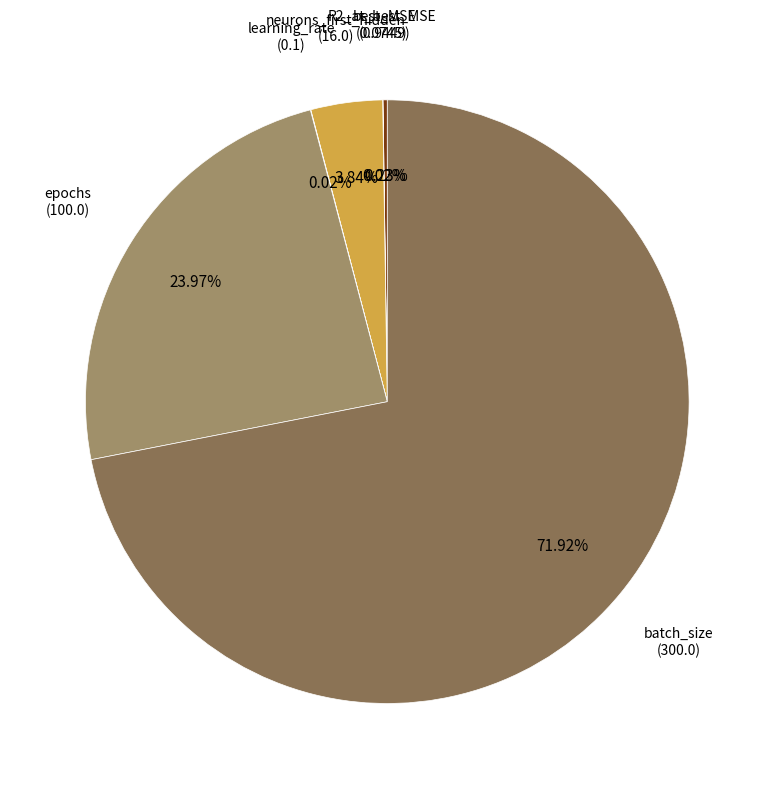

Is there a majority slice in this chart?

Yes